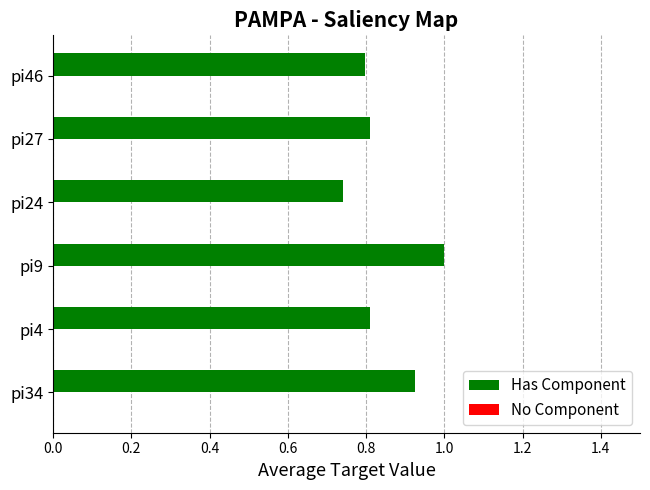

What is the sum of all values?

5.1